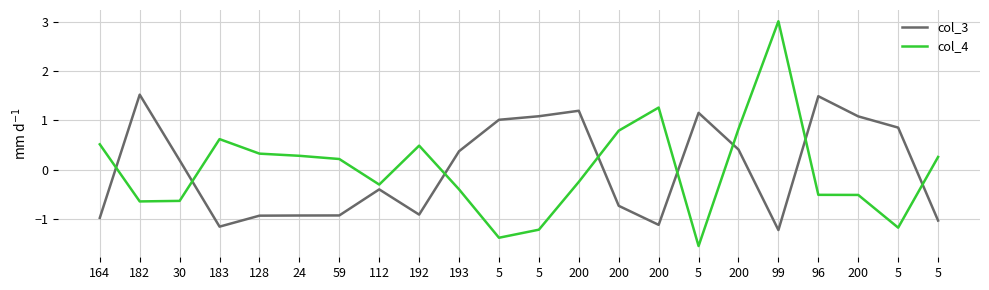

What are all the series names shown in the legend?

col_3, col_4